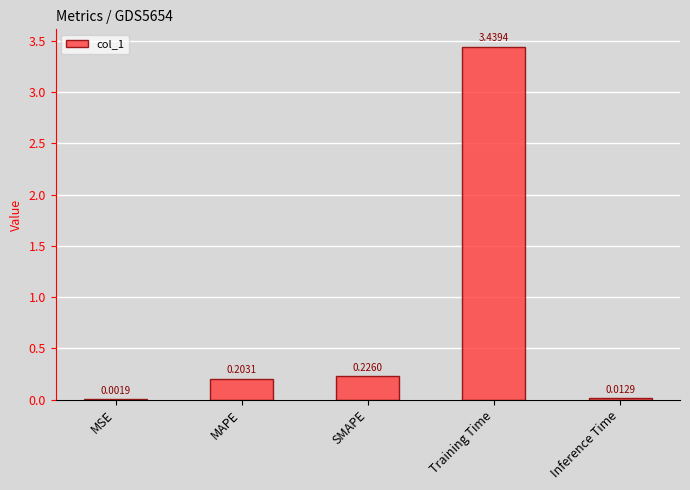

Does the chart contain stacked bars?

No